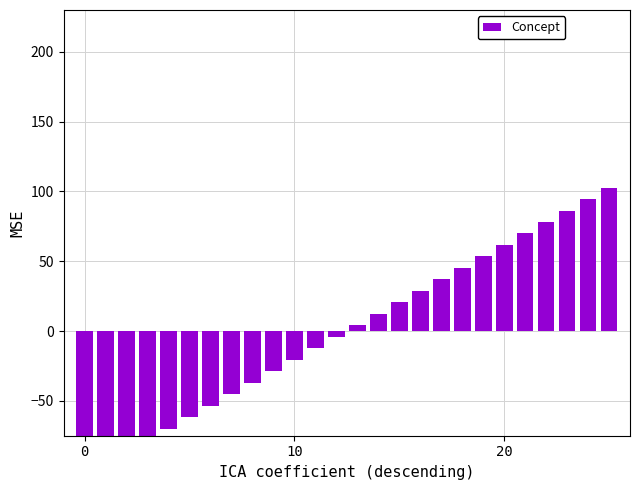

What is the average value?

-6.3